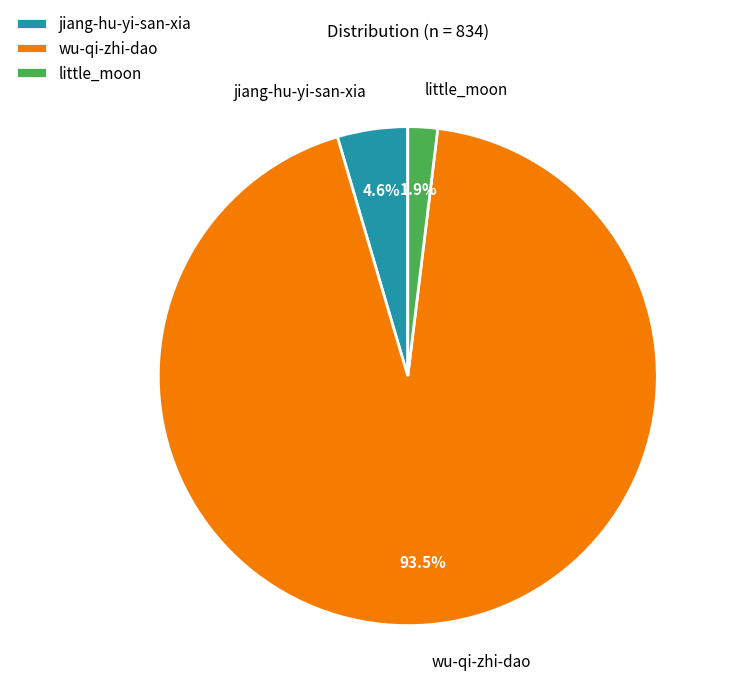

Which category has the smallest portion of the pie?

little_moon